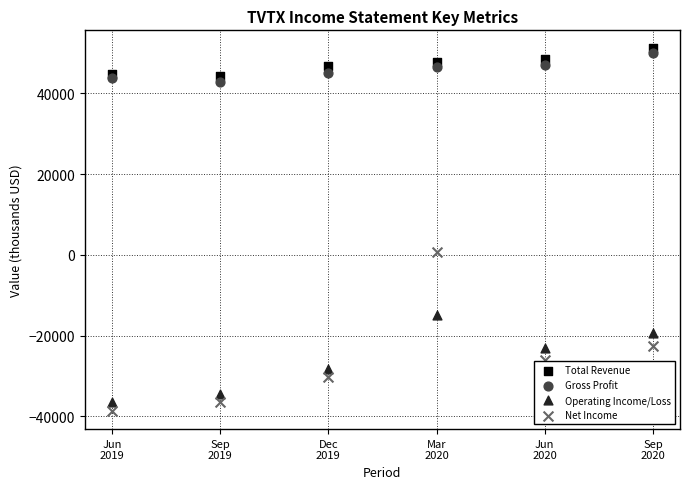

What are all the series names shown in the legend?

Total Revenue, Gross Profit, Operating Income/Loss, Net Income